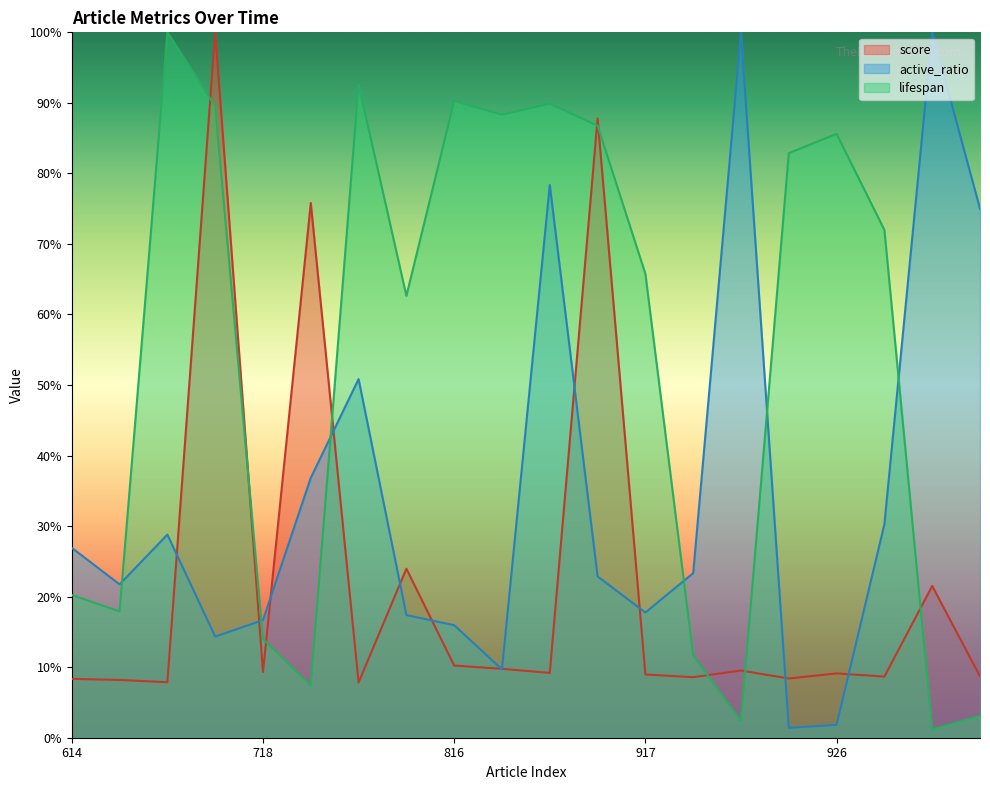

Which series has the largest total across all categories?

lifespan